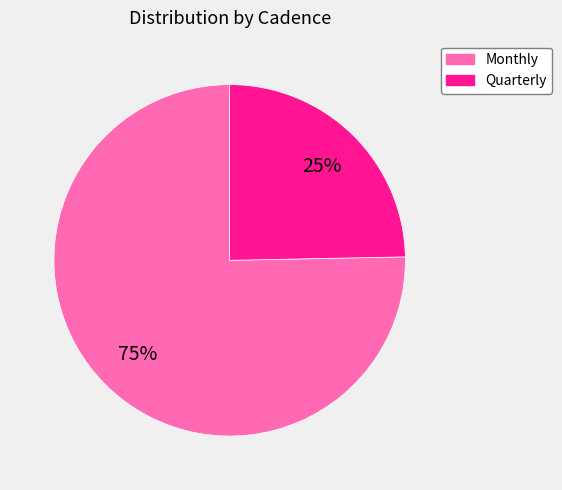

To the nearest percent, what is the average slice percentage?

50%